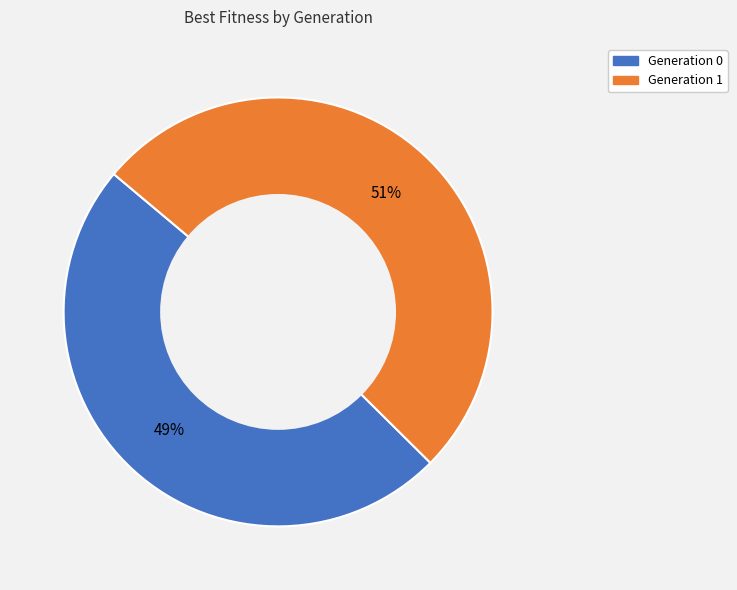

Is there any slice that represents more than half of the pie?

Yes